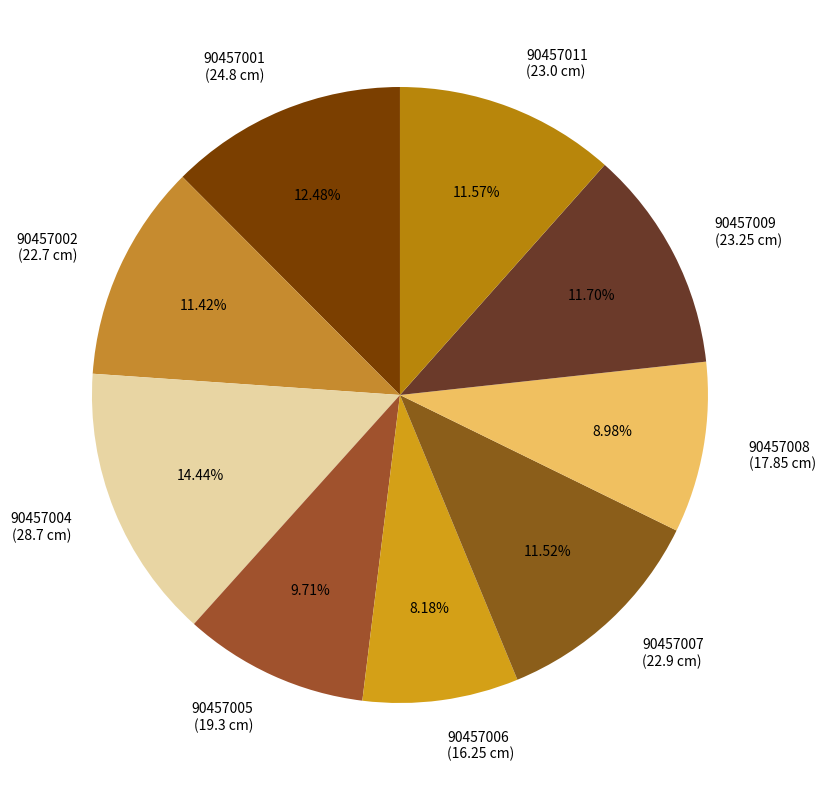

How many segments does this pie chart have?

9